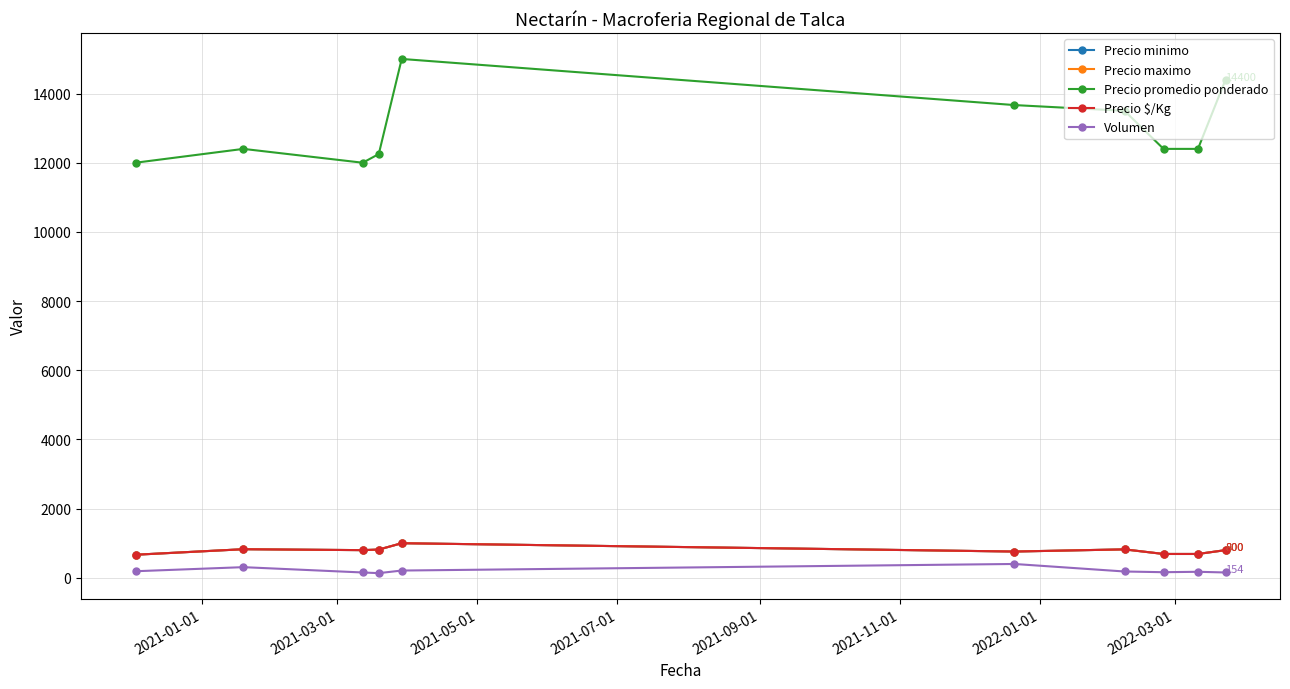

Does the chart have visible grid lines?

Yes